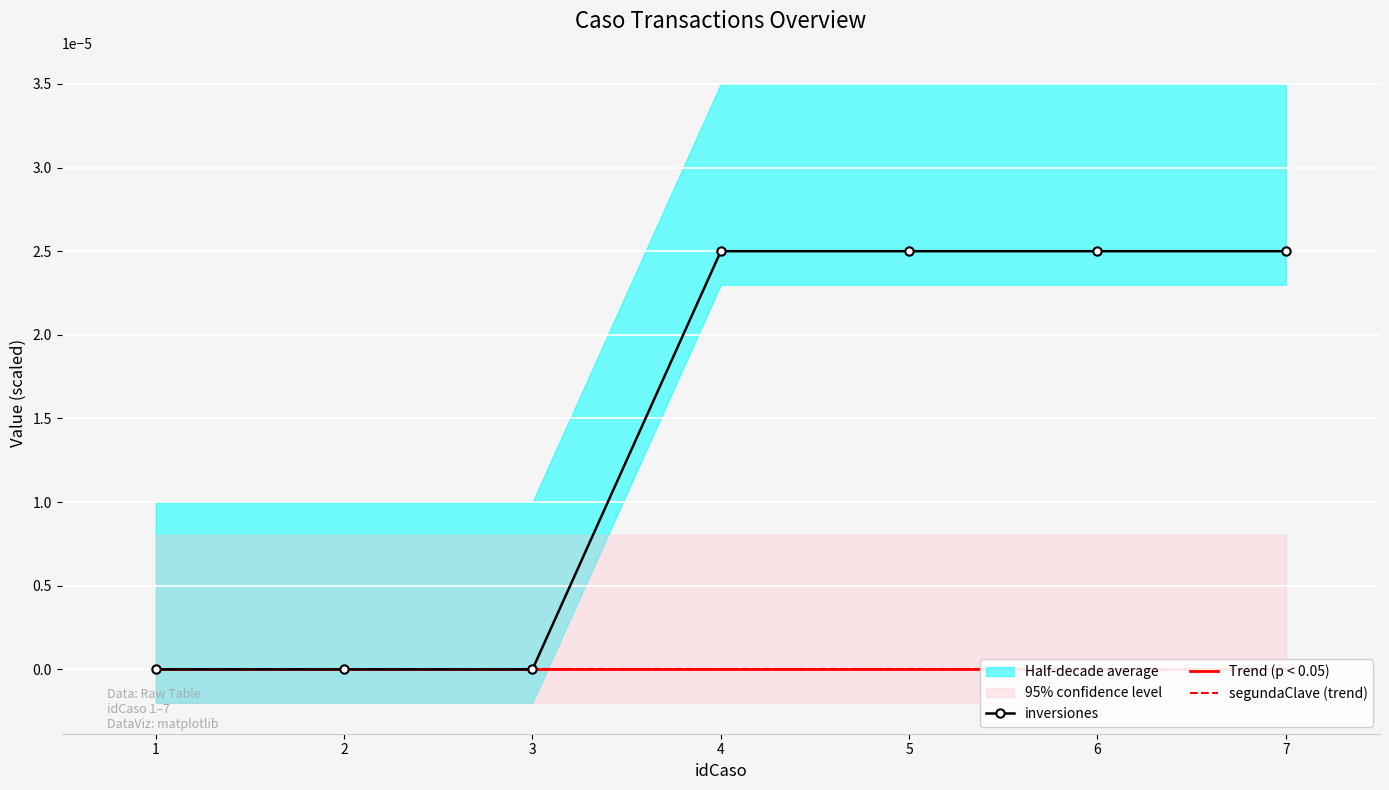

Is it true that inversiones equals 0.0 at 1?

True